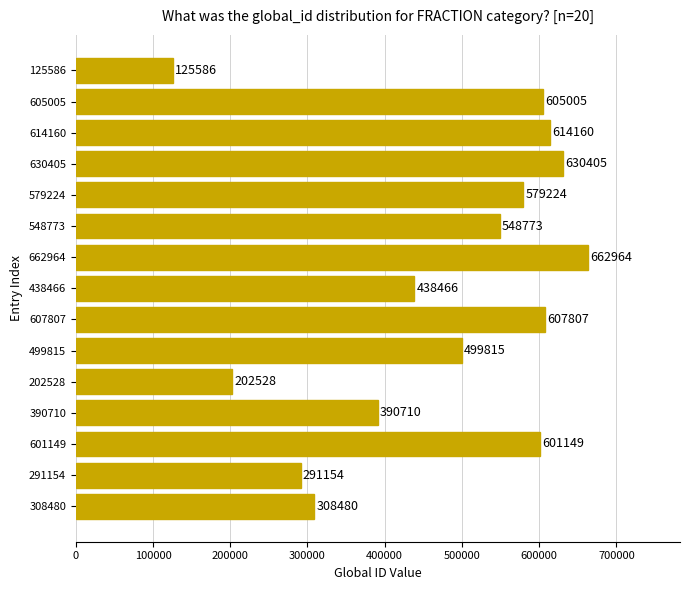

Which label corresponds to the smallest value in the chart?

125586